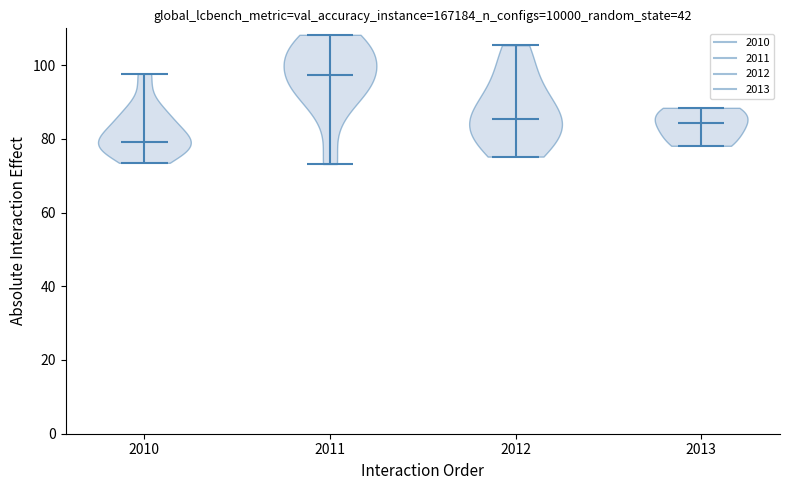

Which violin has the highest median line?

2011